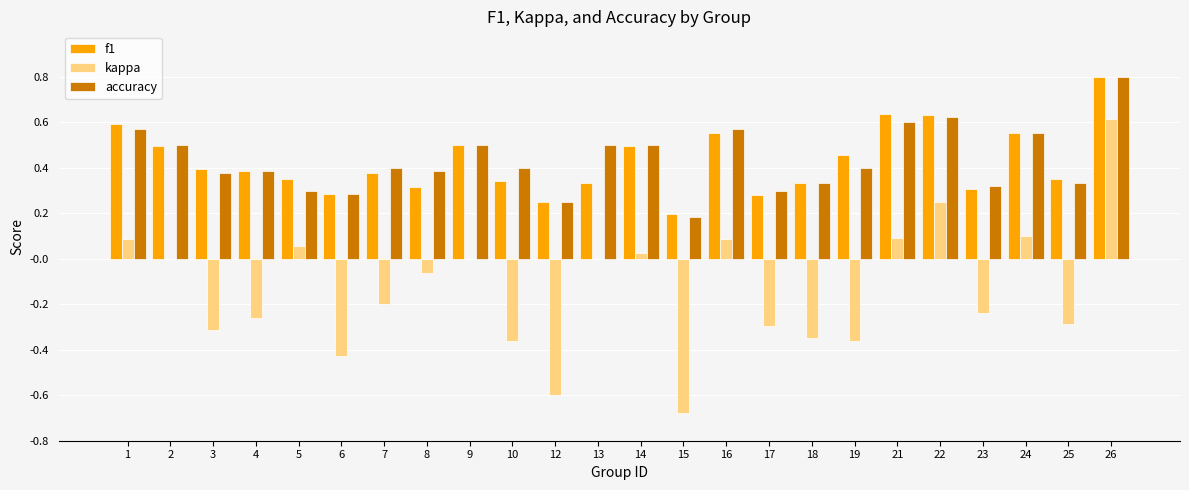

At which category is the sum across all series the highest?

26